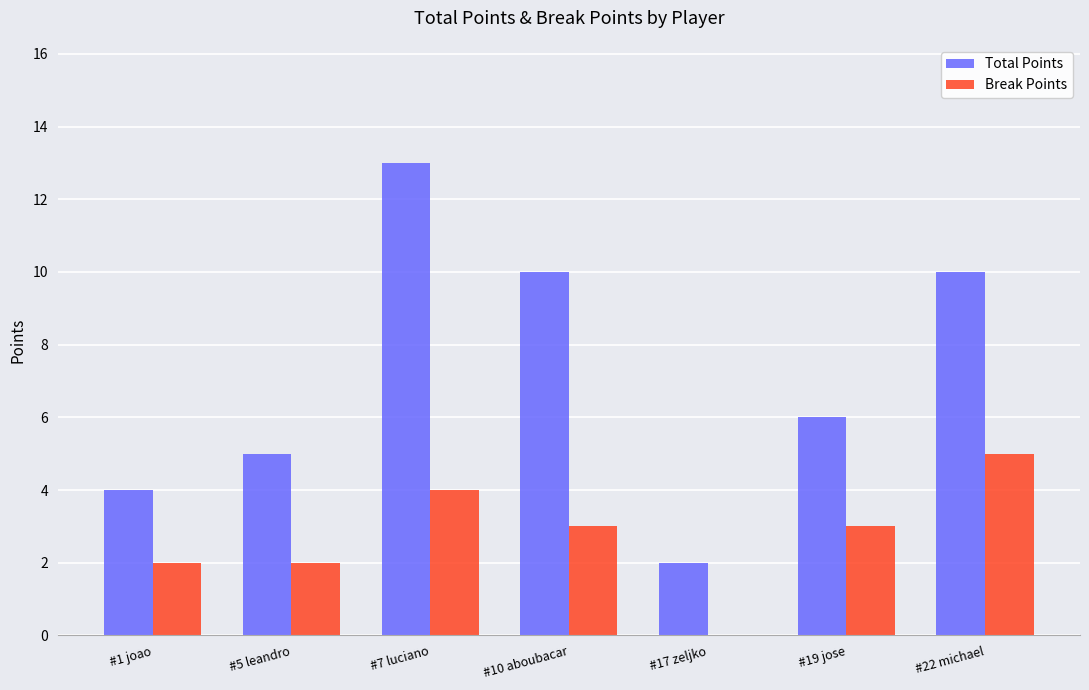

The value of Break Points at #10 aboubacar is 3. True or false?

True